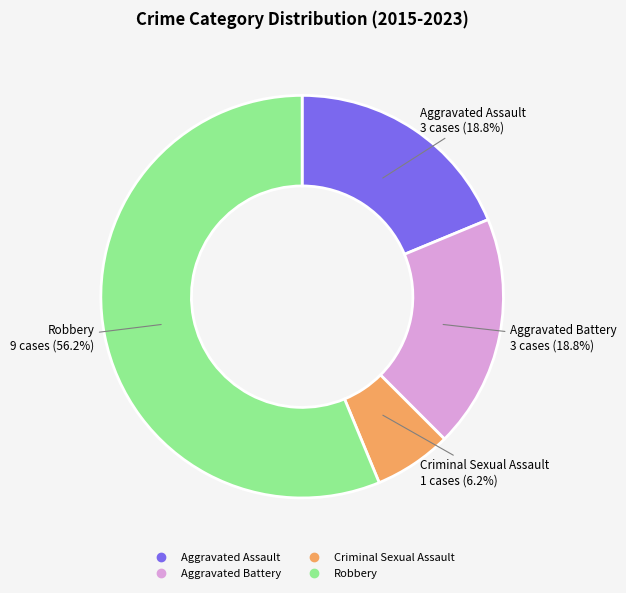

Is there a majority slice in this chart?

Yes